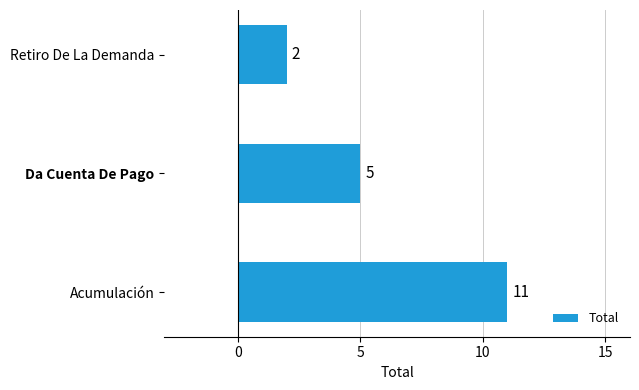

Which has a higher value, Da Cuenta De Pago or Acumulación?

Acumulación